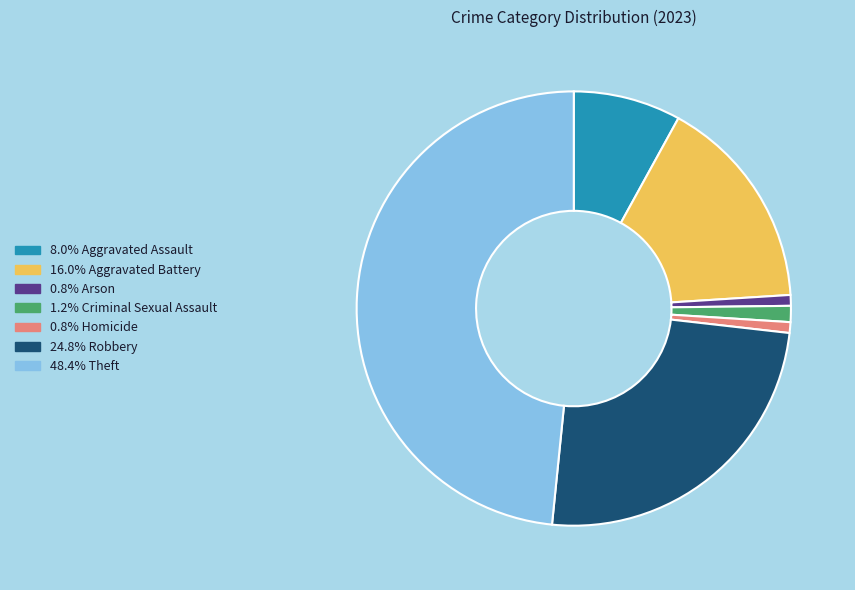

Is there any slice that represents more than half of the pie?

No